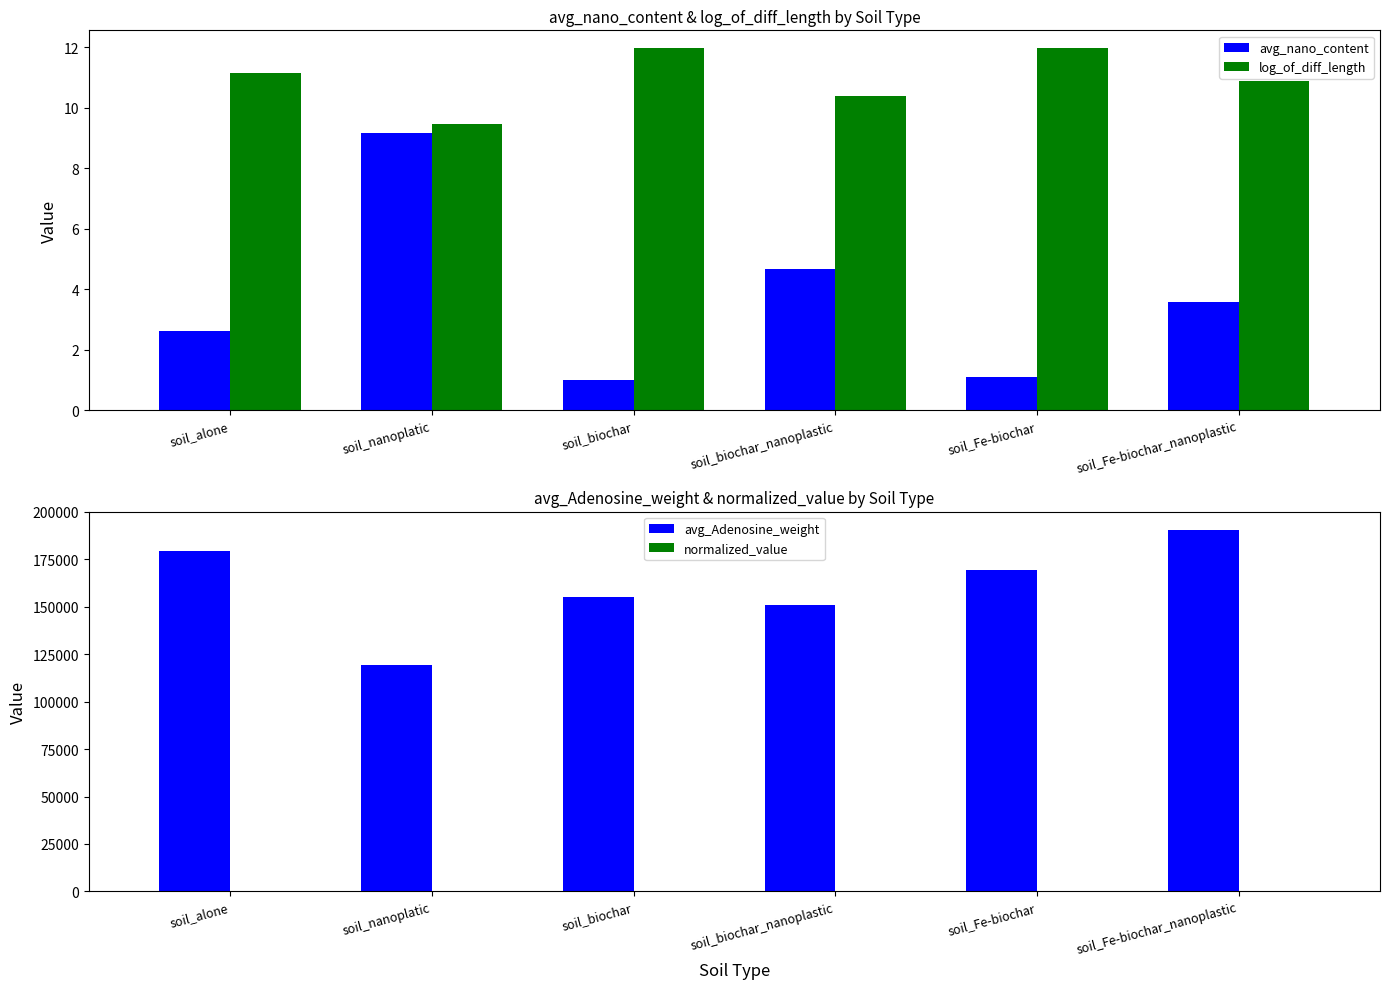

Is the value of avg_nano_content at soil_nanoplatic greater than the value of normalized_value at soil_alone?

Yes